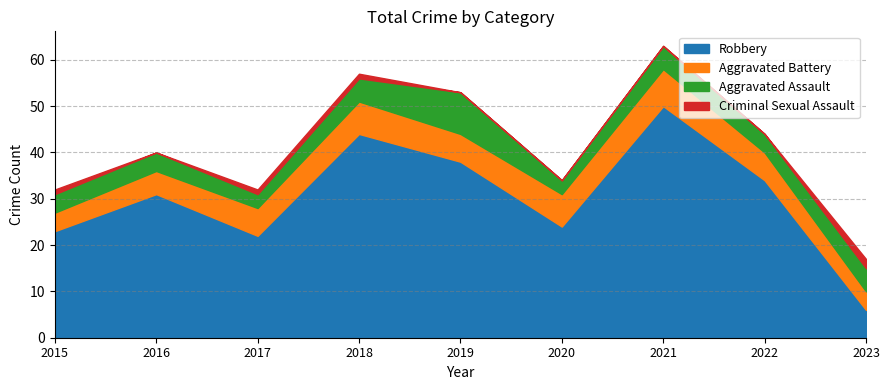

How many distinct data groups are displayed?

4